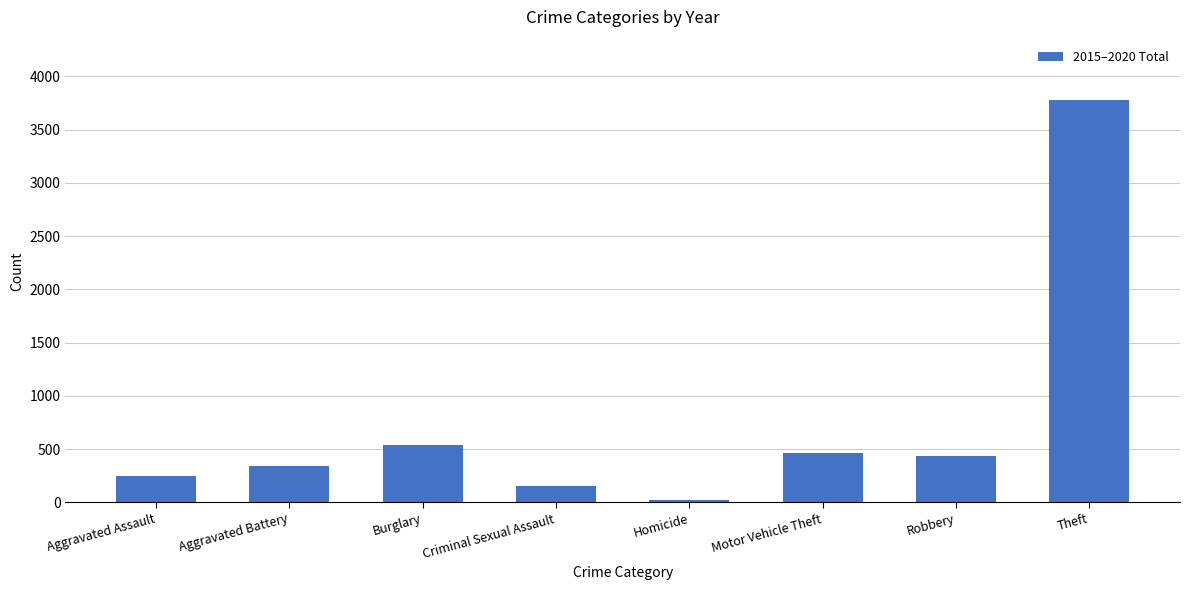

The value at Aggravated Assault is 243. True or false?

True